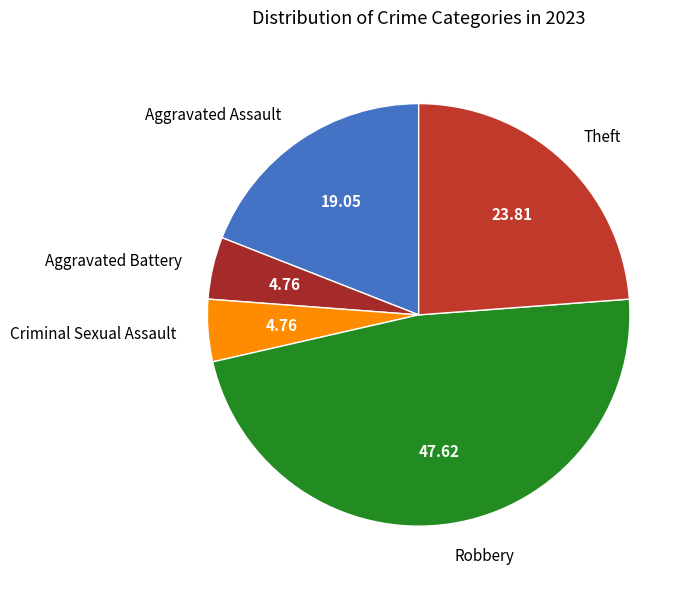

Is the sum of Robbery and Aggravated Battery greater than half?

Yes